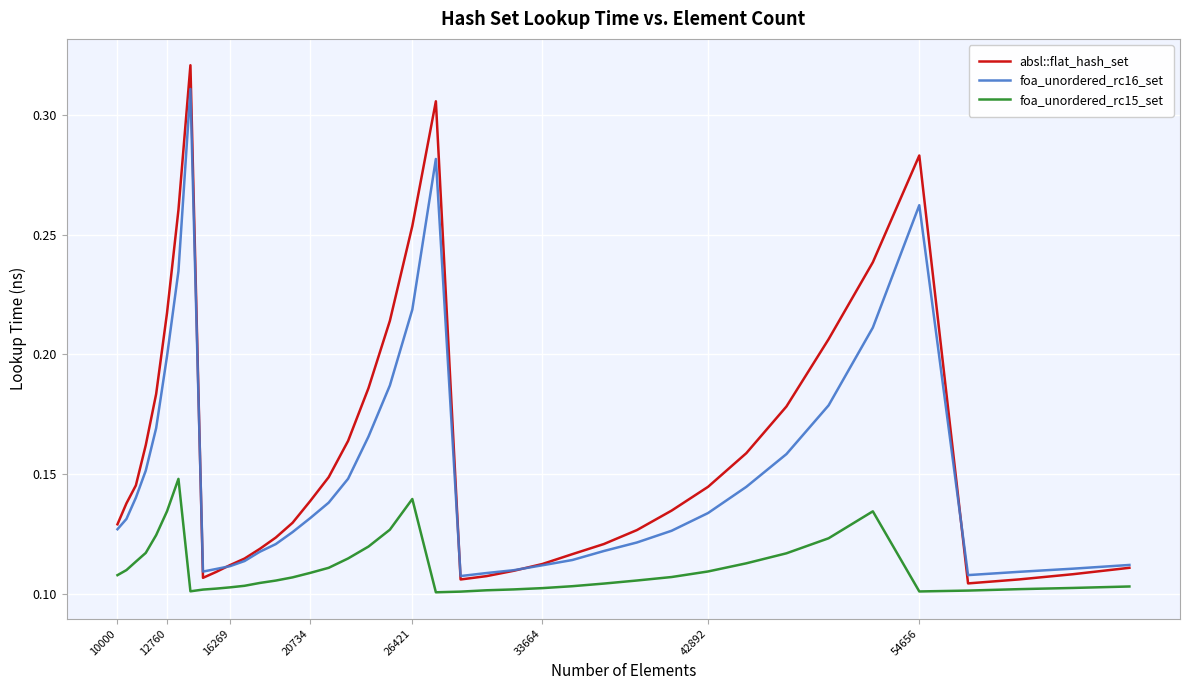

True or false: foa_unordered_rc16_set and foa_unordered_rc15_set intersect in this chart.

False